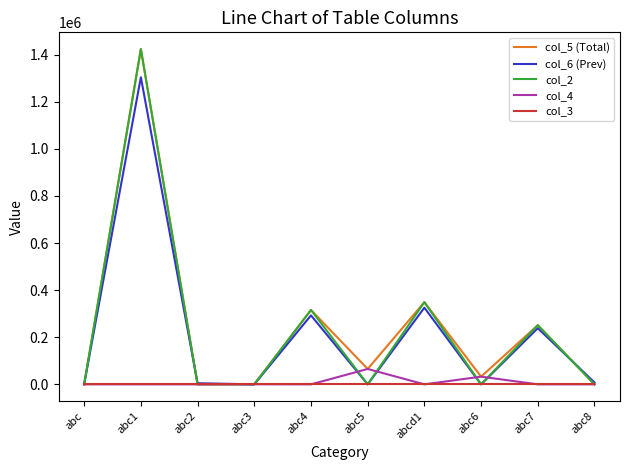

The value of col_5 (Total) at abc5 is 65376.0. True or false?

True